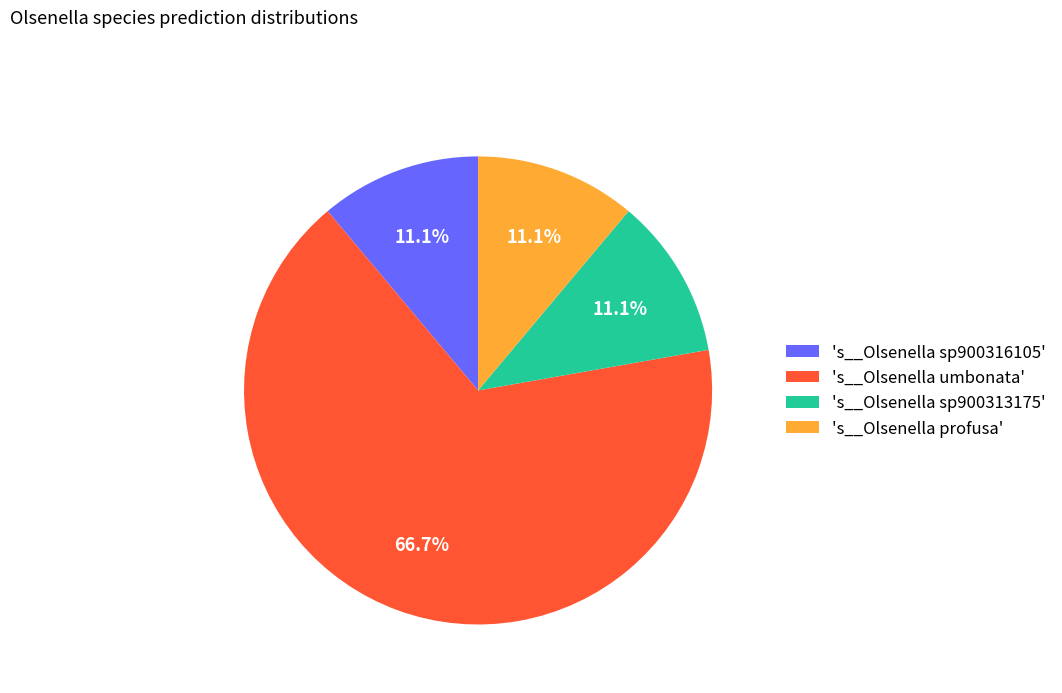

Which category has the biggest portion of the pie?

's__Olsenella umbonata'